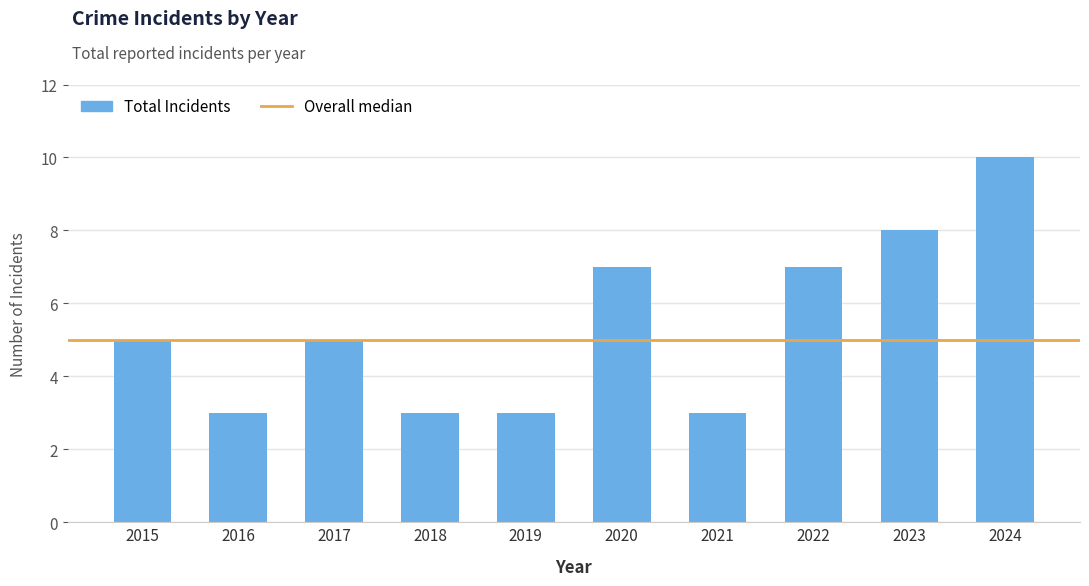

The value at 2020 is 7. True or false?

True